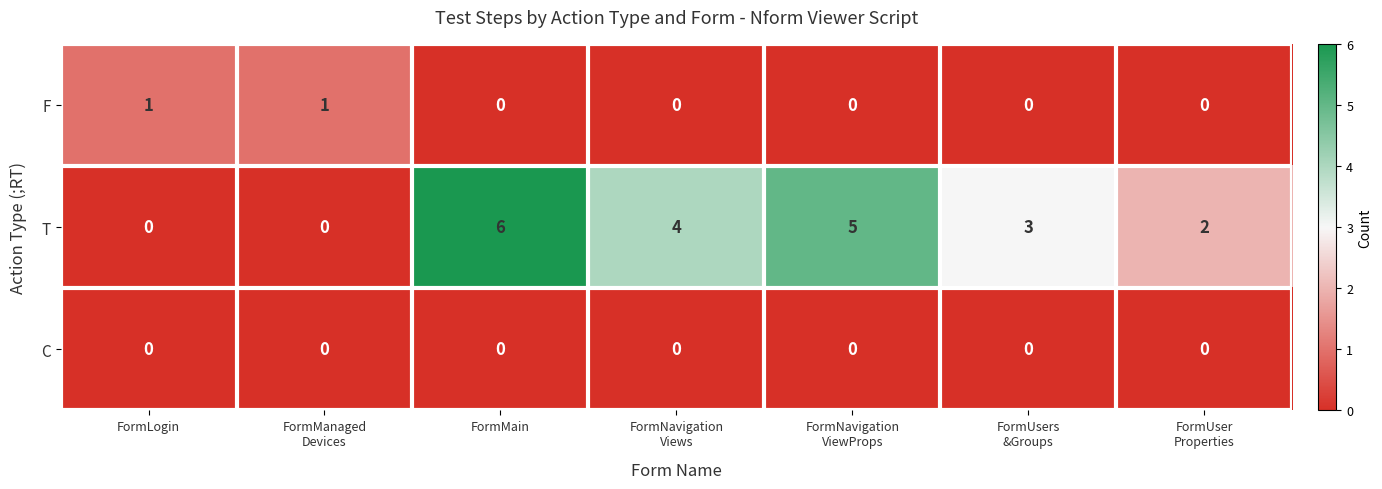

Reading left to right, transcribe all the data shown in this chart.

F: 1	1	0	0	0	0	0
T: 0	0	6	4	5	3	2
C: 0	0	0	0	0	0	0